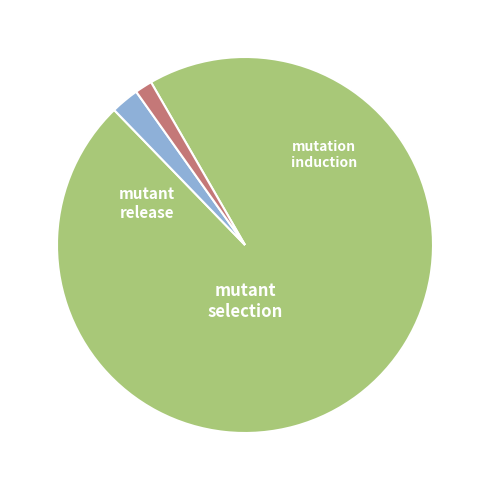

Does any single category account for the majority?

Yes